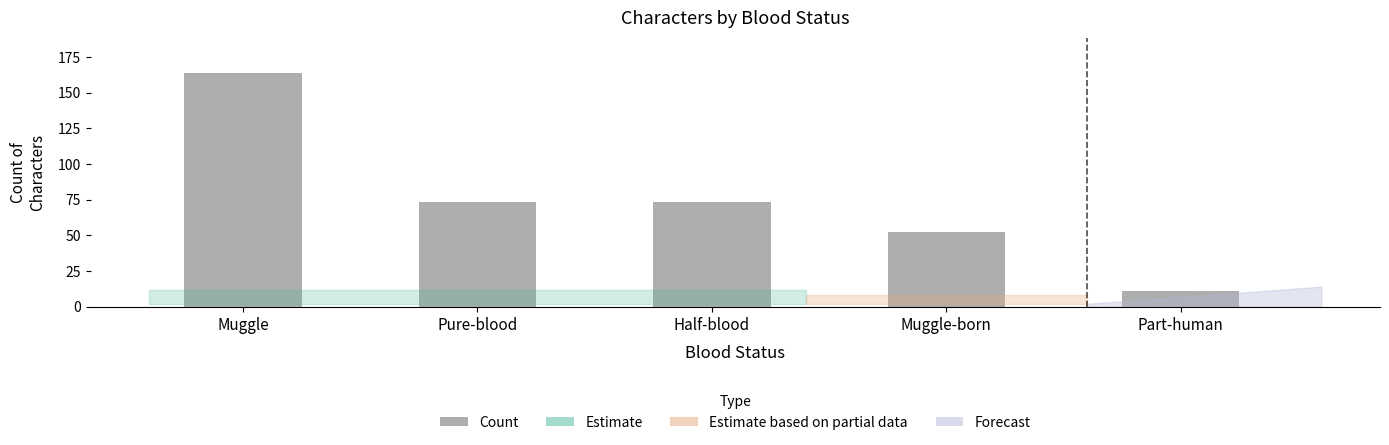

True or false: the data shows 73 at Pure-blood.

True